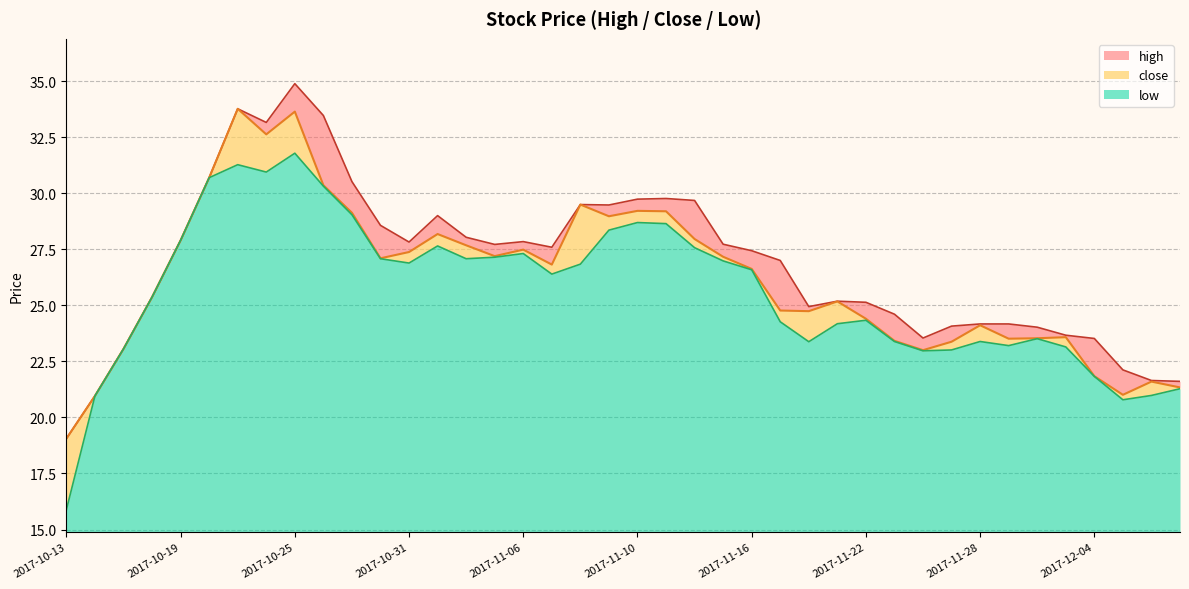

Where does the close series first go above 26?

2017-10-19